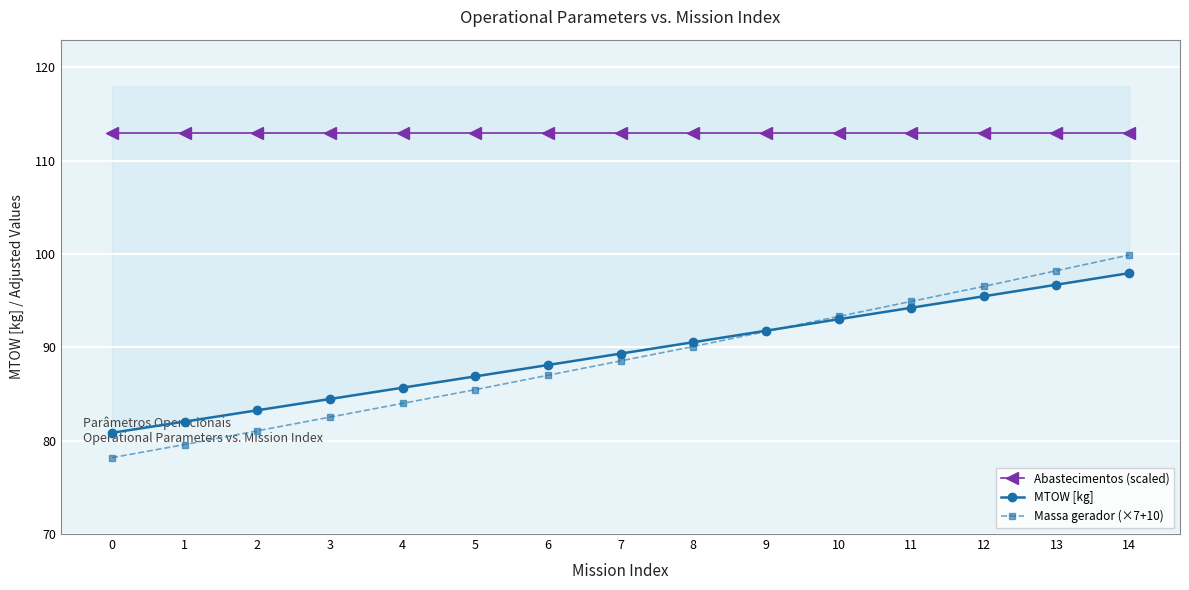

Where does the MTOW [kg] series first go above 89?

7